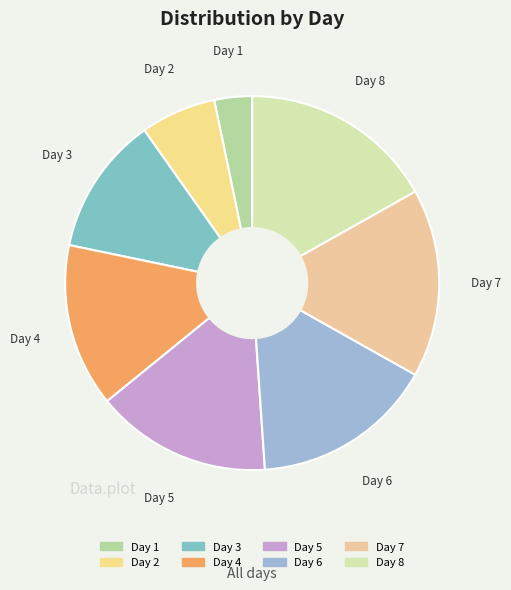

How many segments does this pie chart have?

8